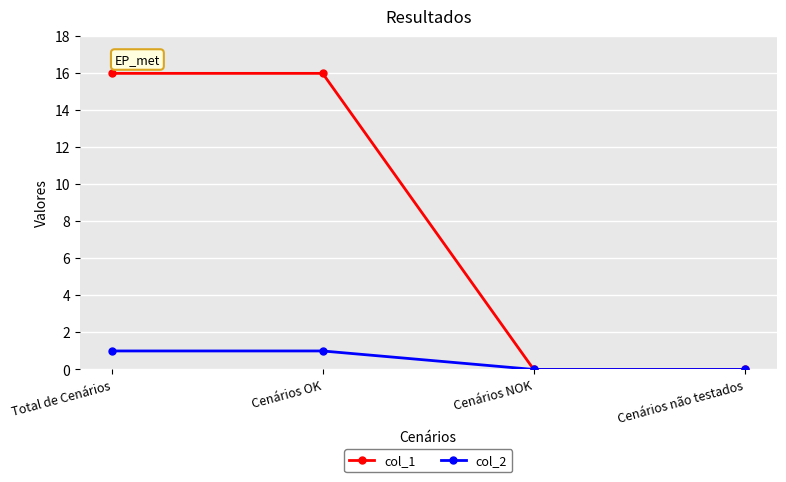

Between Cenários OK and Cenários NOK, which series saw the biggest shift?

col_1